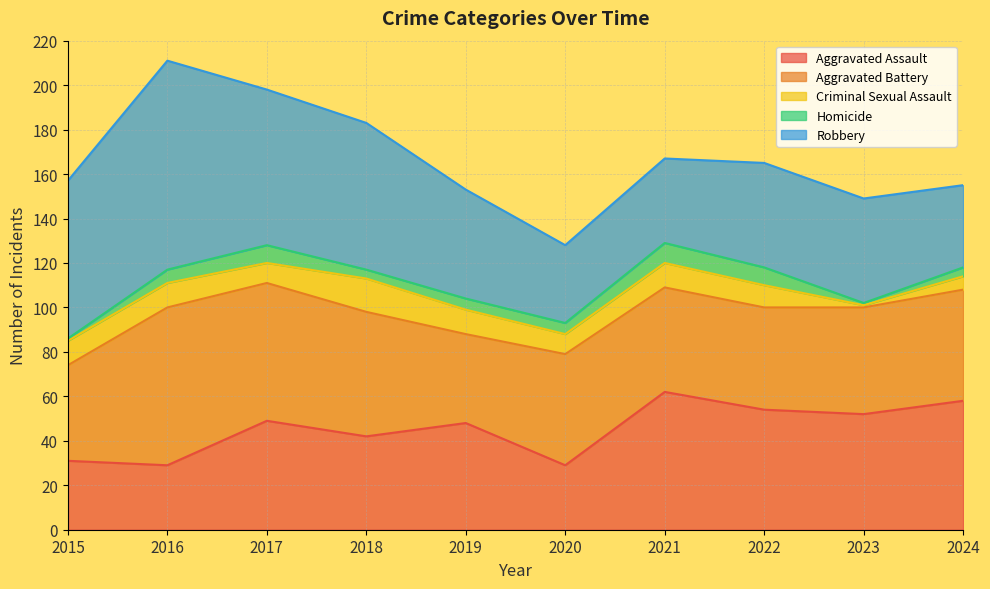

At which category is the sum across all series the highest?

2016